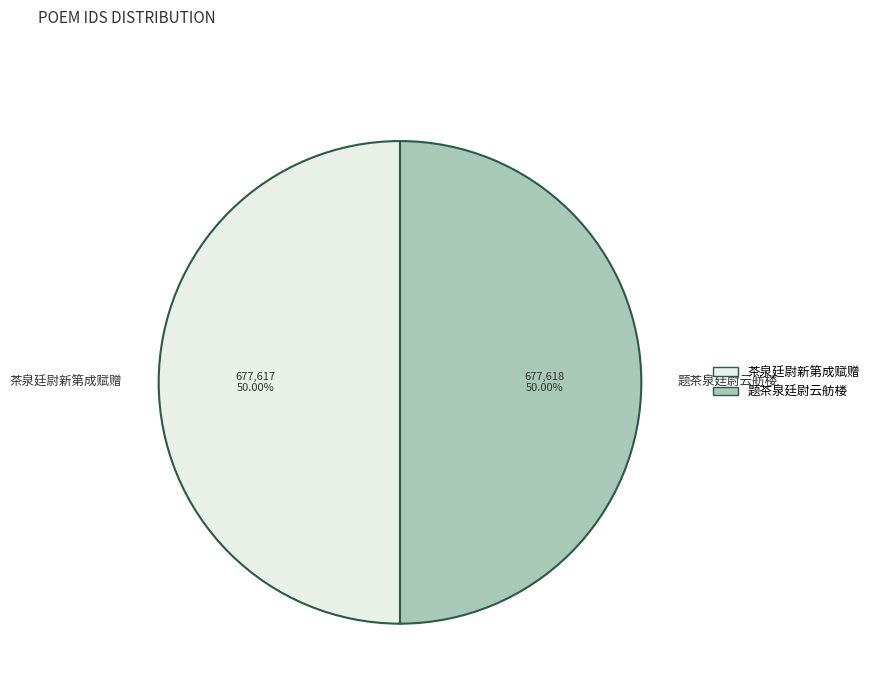

Do 题茶泉廷尉云舫楼 and 茶泉廷尉新第成赋赠 together represent more than half of the pie?

Yes